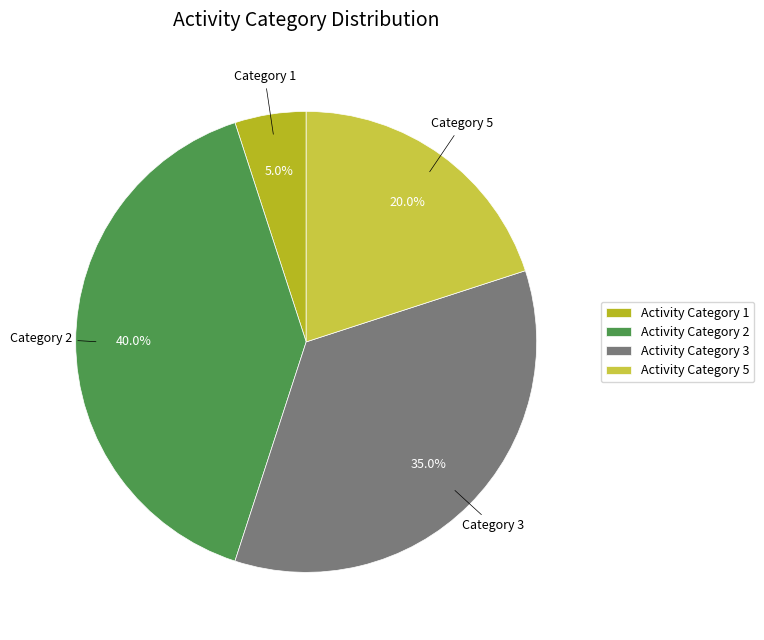

What is the total percentage of Activity Category 5 and Activity Category 3?

55.0%